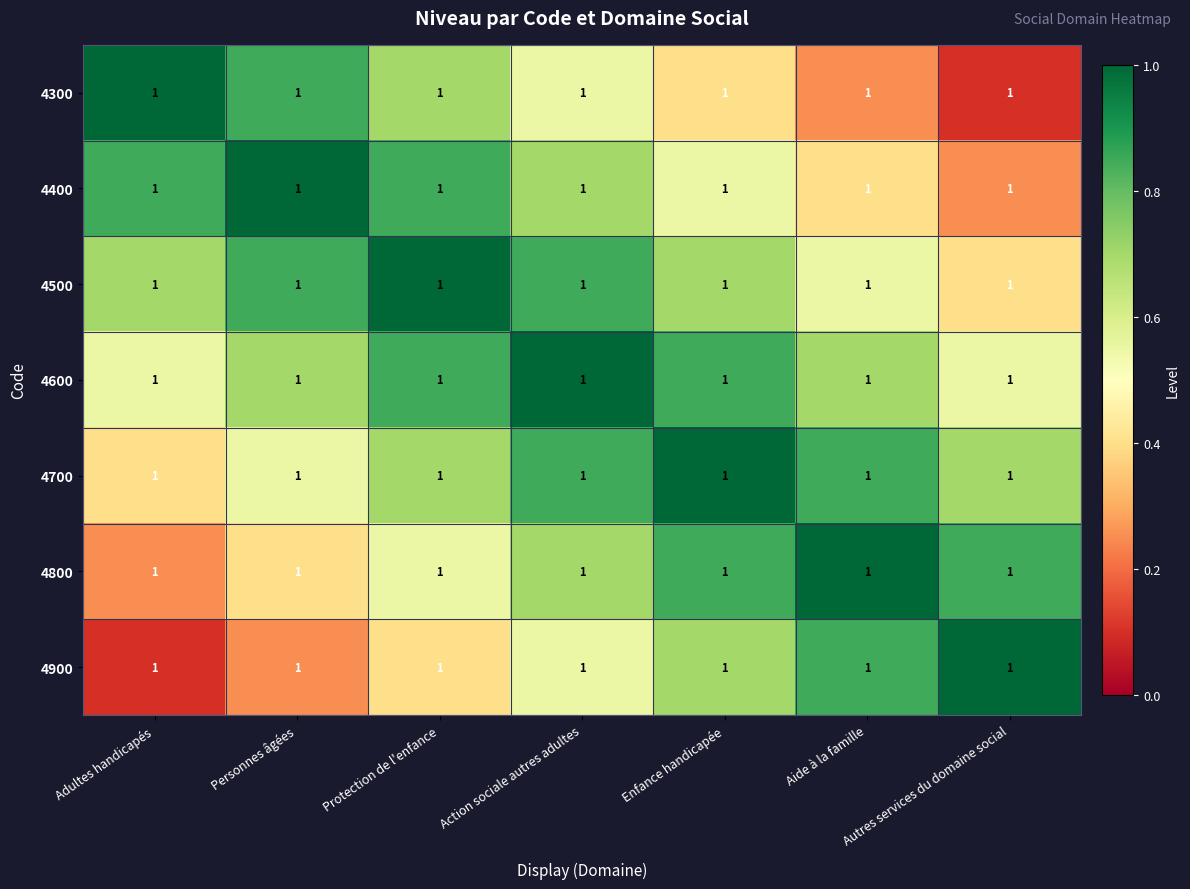

Rank the series at Enfance handicapée from lowest to highest value.

4300, 4400, 4500, 4900, 4600, 4800, 4700